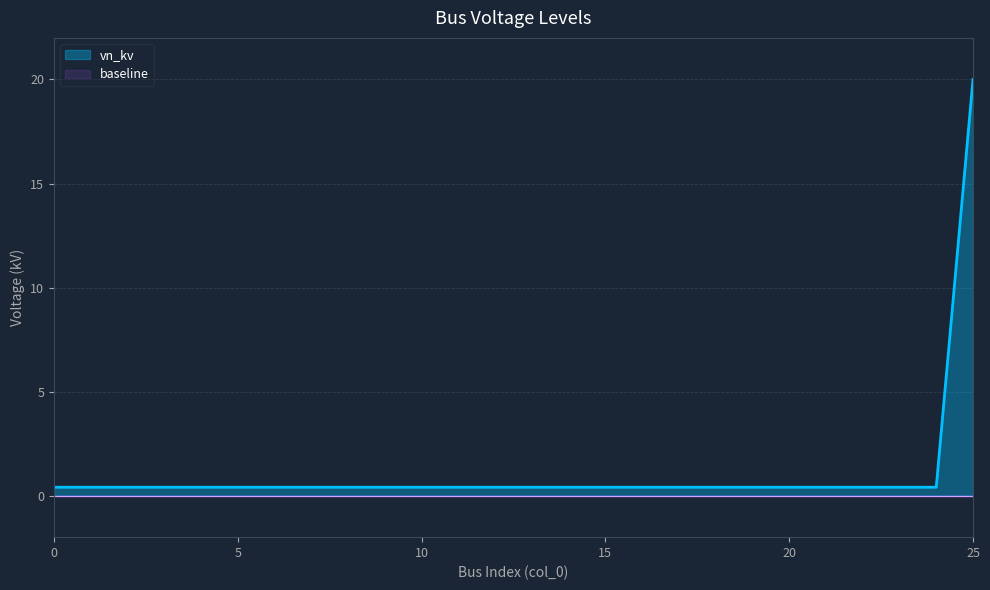

What is the average value?

1.2